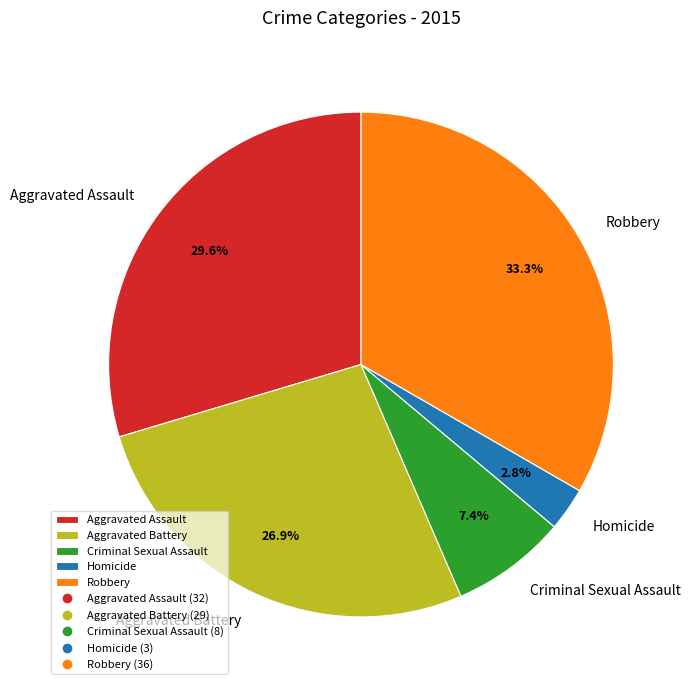

Is it true that Homicide is 3% of the pie?

True